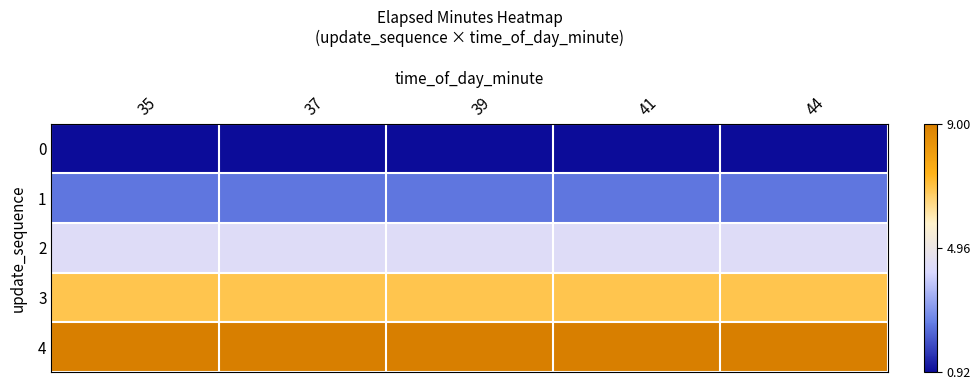

At which category is the sum across all series the highest?

35